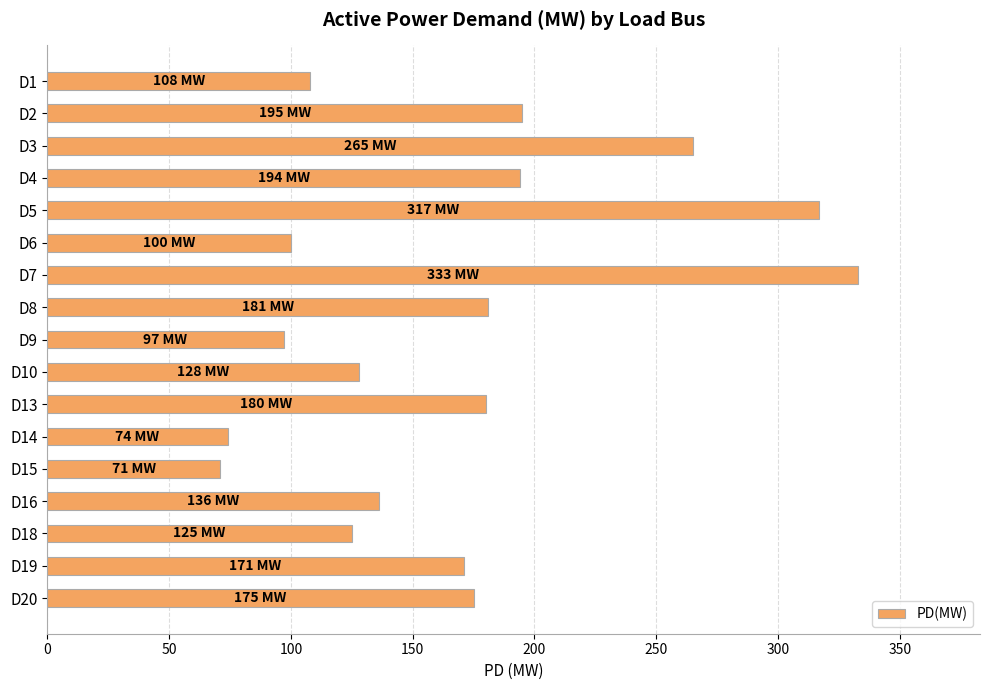

How many data points are less than 171?

8